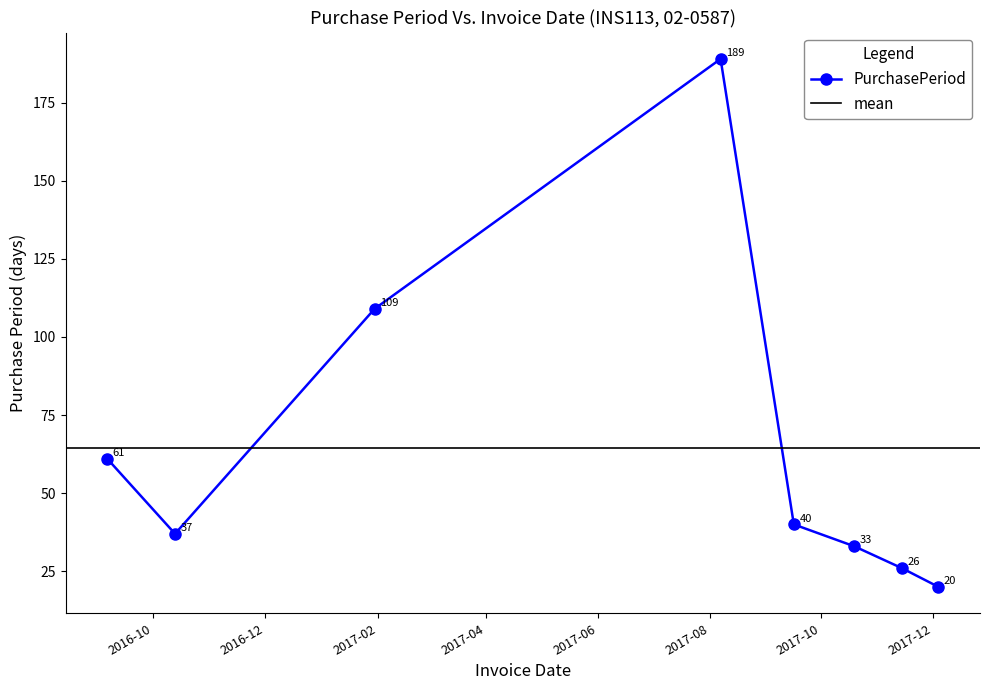

How many lines are shown in the chart?

1